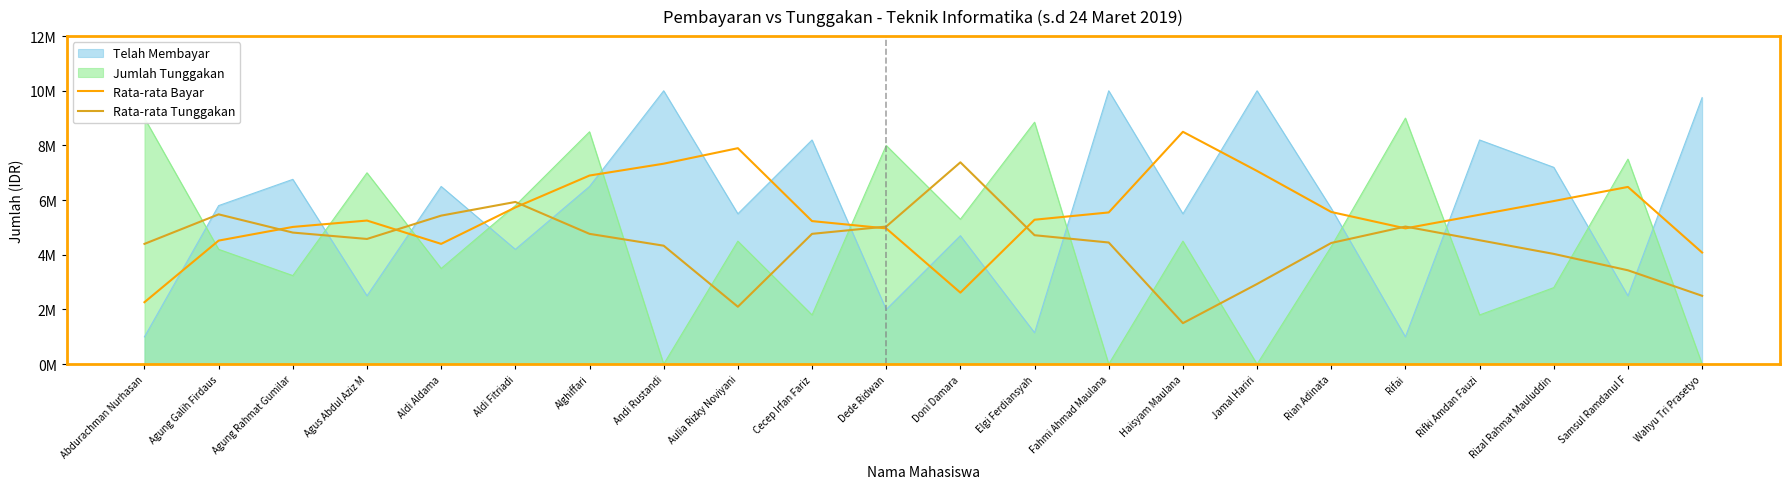

What is the label of the 22nd point from the left?

Wahyu Tri Prasetyo